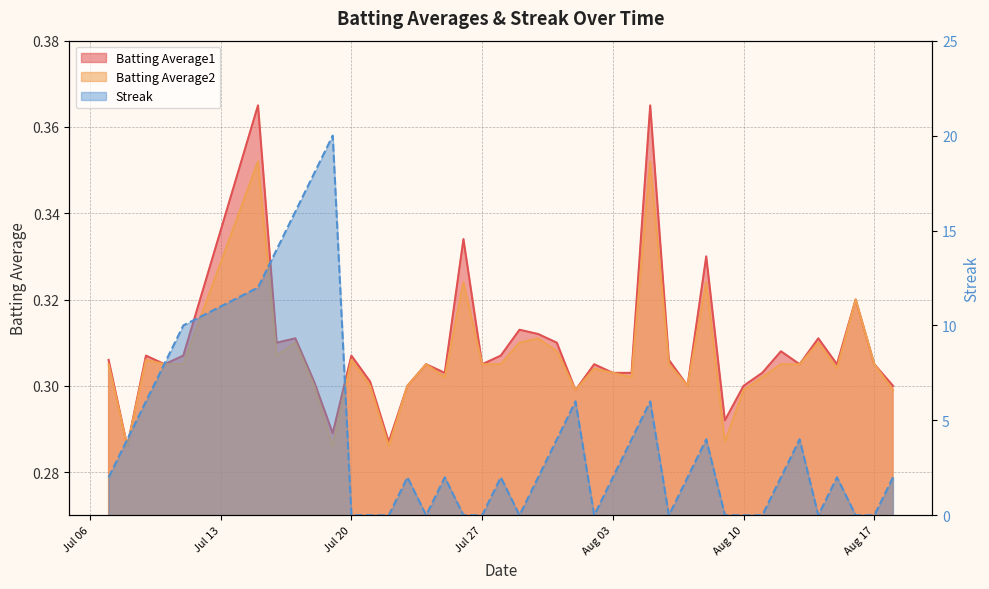

At which category is the sum across all series the highest?

2010-07-19